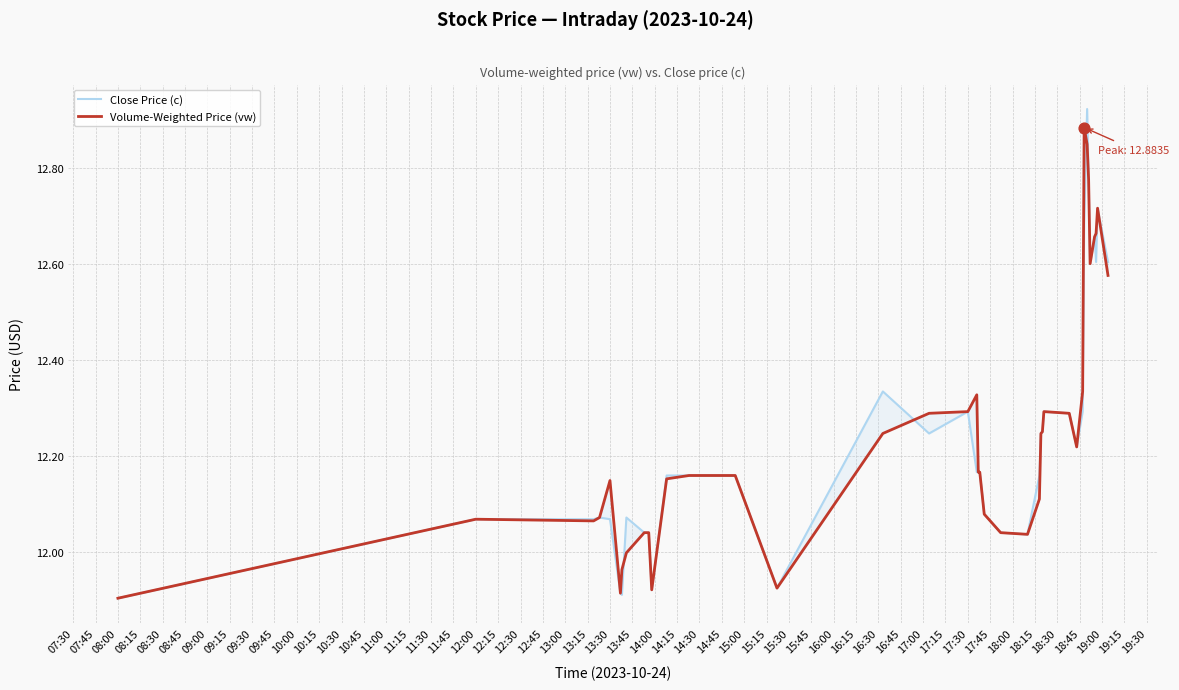

Which series contains the lowest Y value?

Close Price (c)